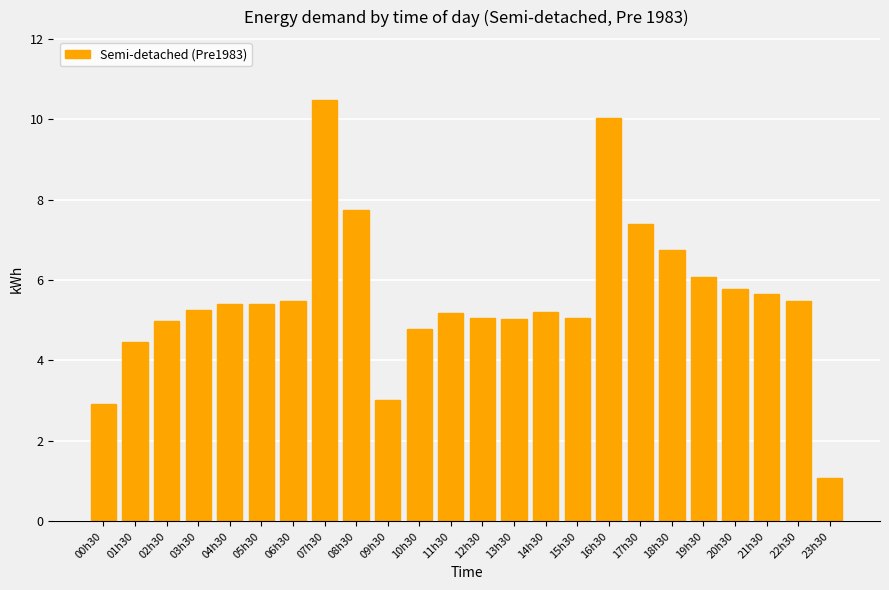

What is the difference between the values at 17h30 and 13h30?

2.4